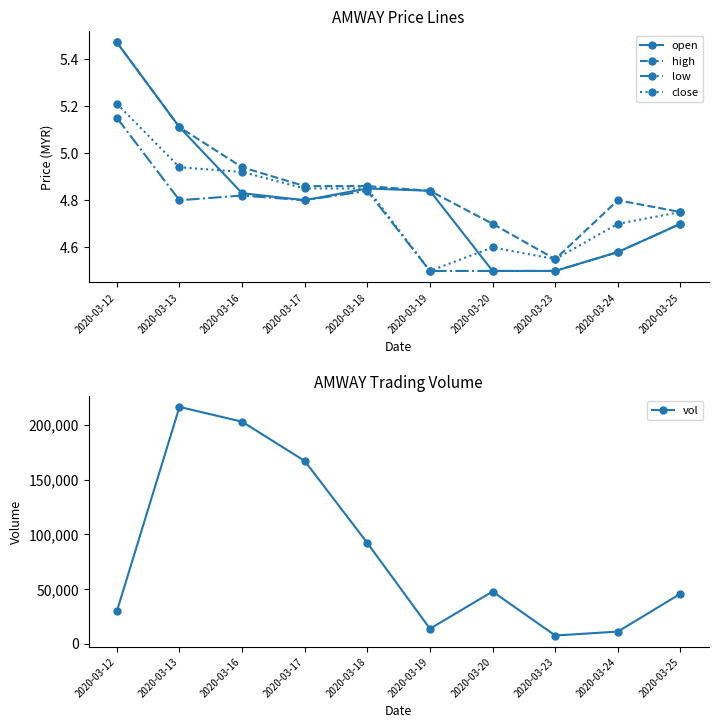

Read the close value at 2020-03-20.

4.6